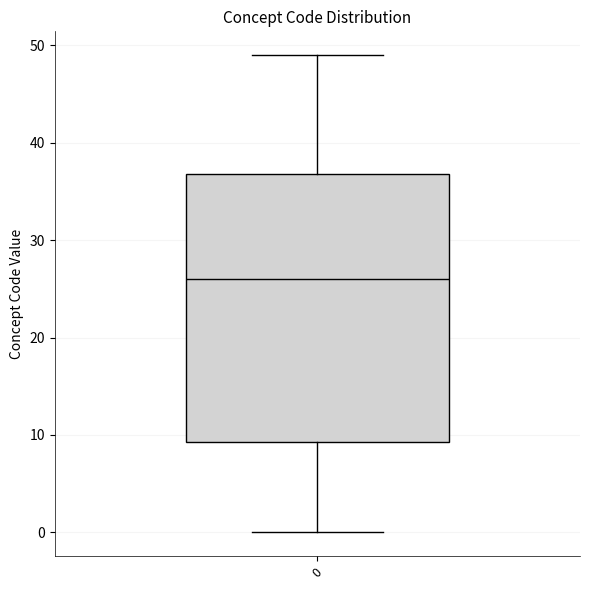

Where is the upper edge of the box at x = 0 on the y-axis? The values are not printed on the chart, so give them approximately, as read against the axis.

37